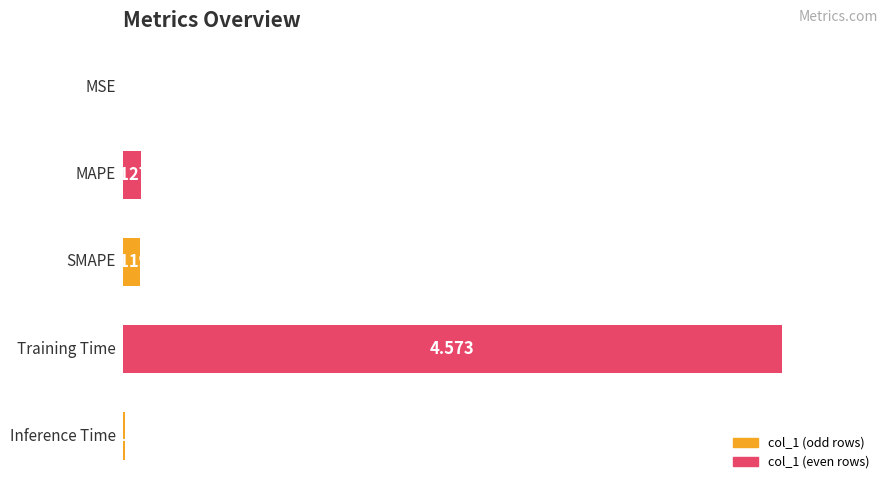

List the labels in order of value, largest first.

Training Time, MAPE, SMAPE, Inference Time, MSE